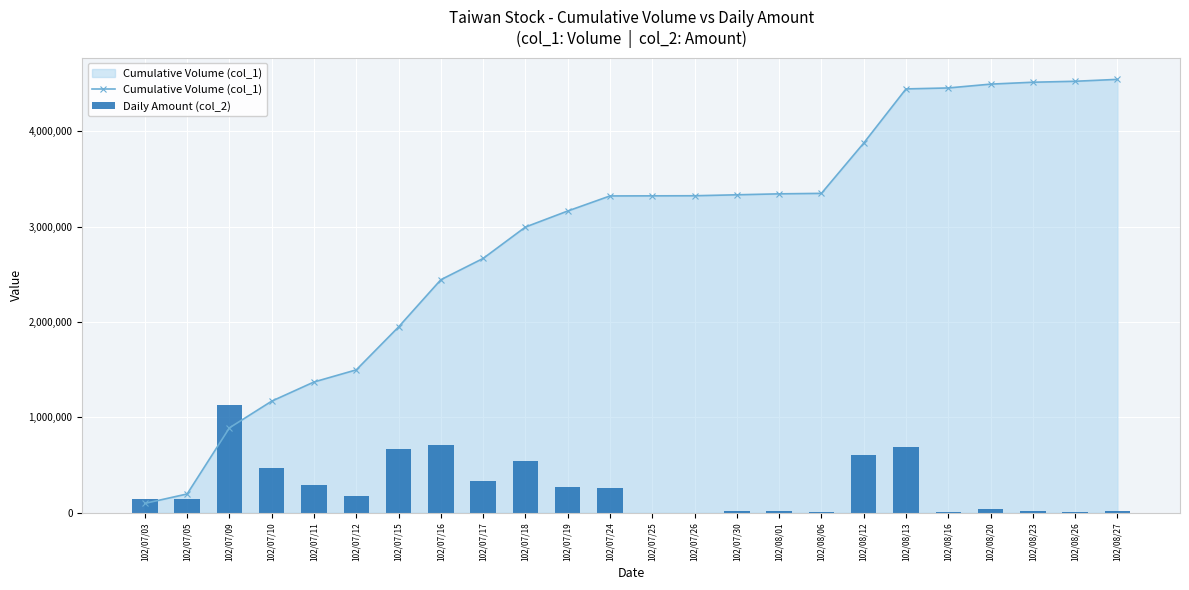

Which series has the largest range (max minus min)?

Cumulative Volume (col_1)